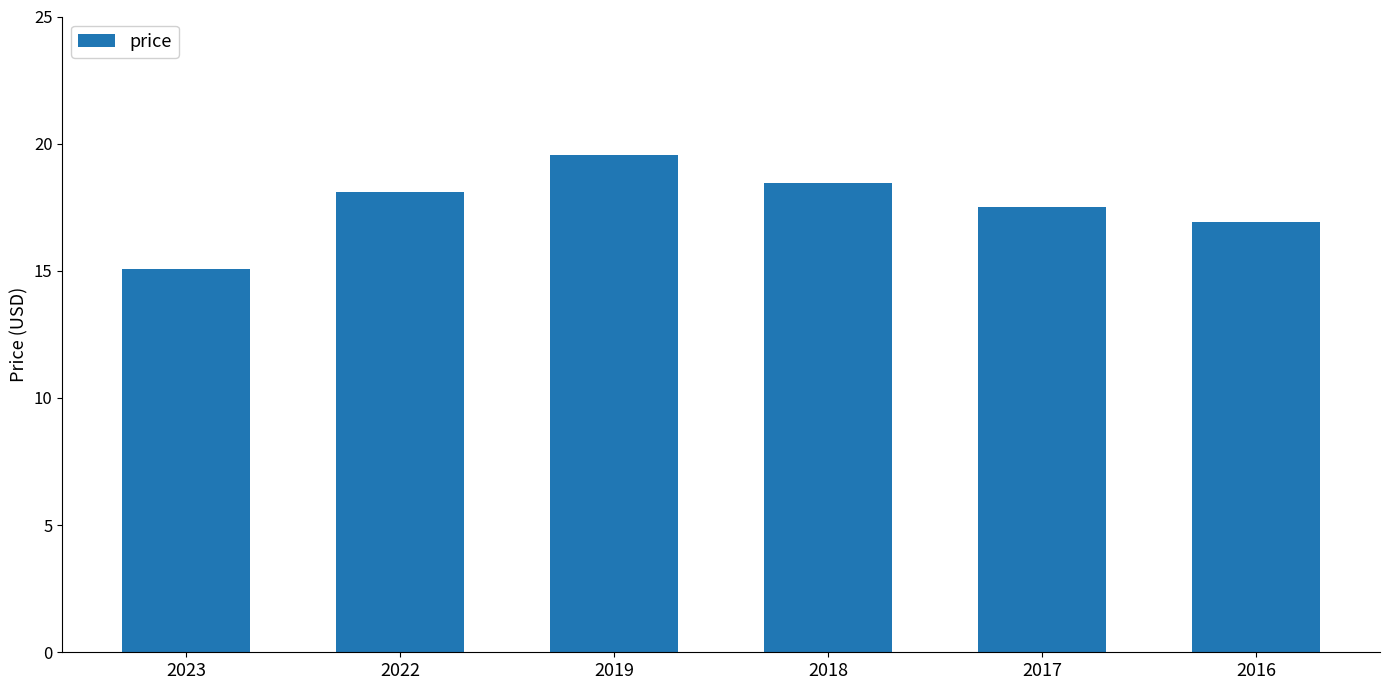

What is the smallest value displayed?

15.1